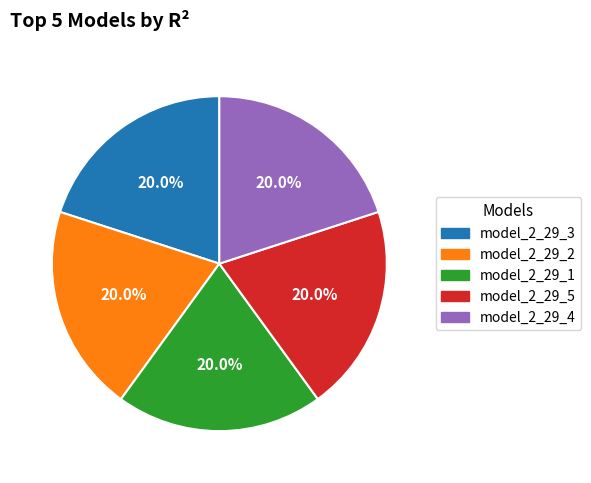

Is there a majority slice in this chart?

No